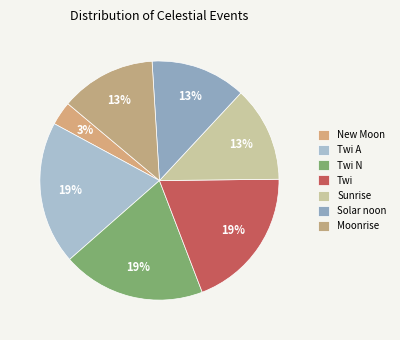

Count the number of slices in the pie.

7